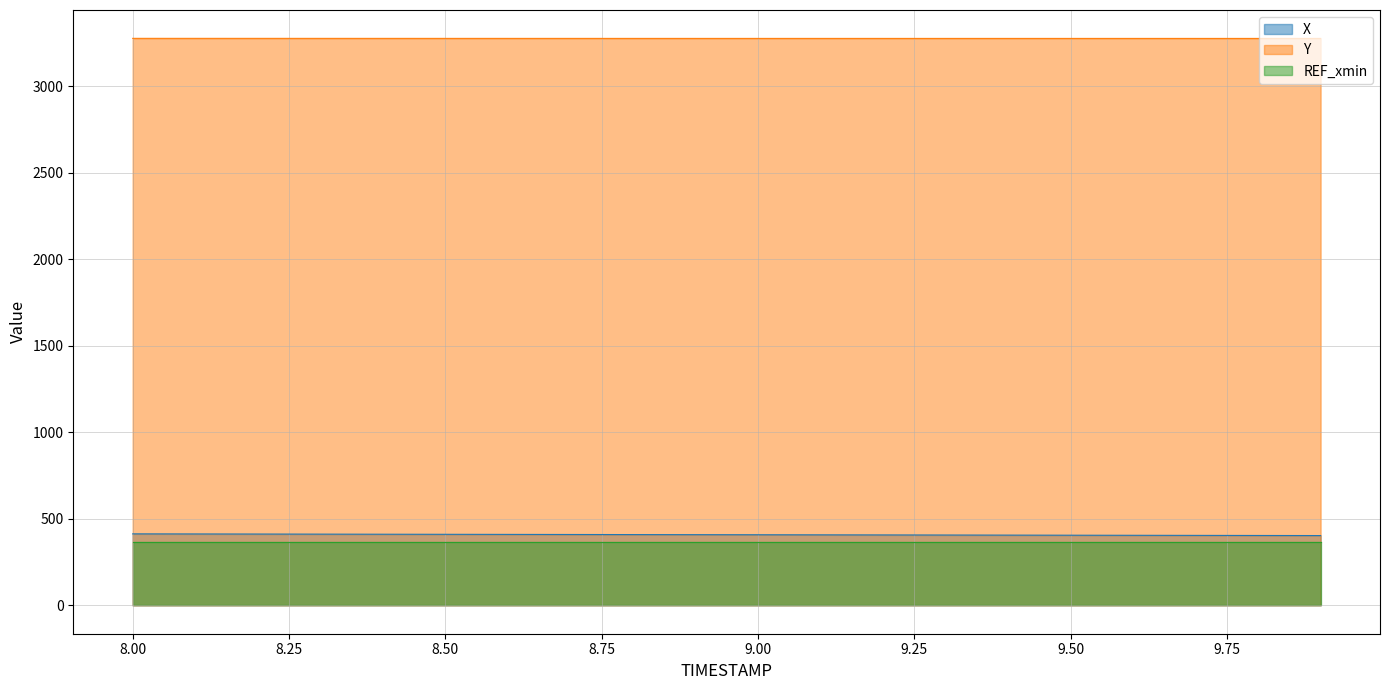

What is the smallest value displayed?

366.4